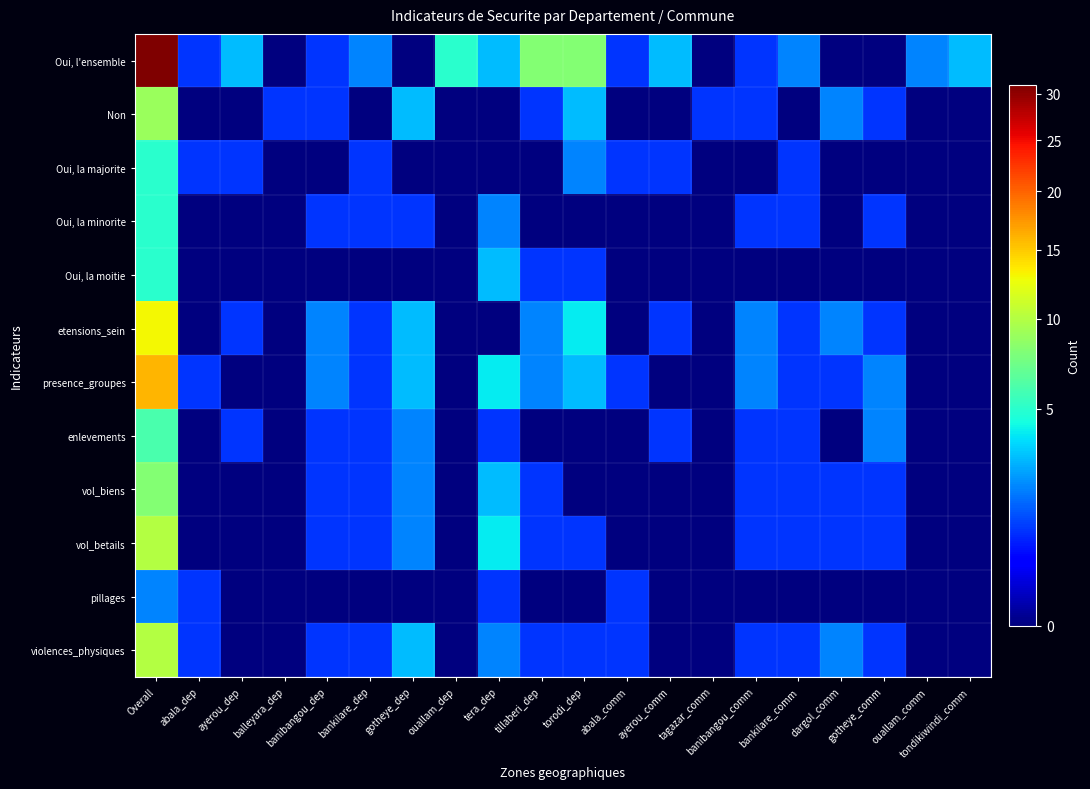

At gotheye_dep, list the series in order from largest to smallest.

Non, etensions_sein, presence_groupes, violences_physiques, enlevements, vol_biens, vol_betails, Oui, la minorite, Oui, l'ensemble, Oui, la majorite, Oui, la moitie, pillages